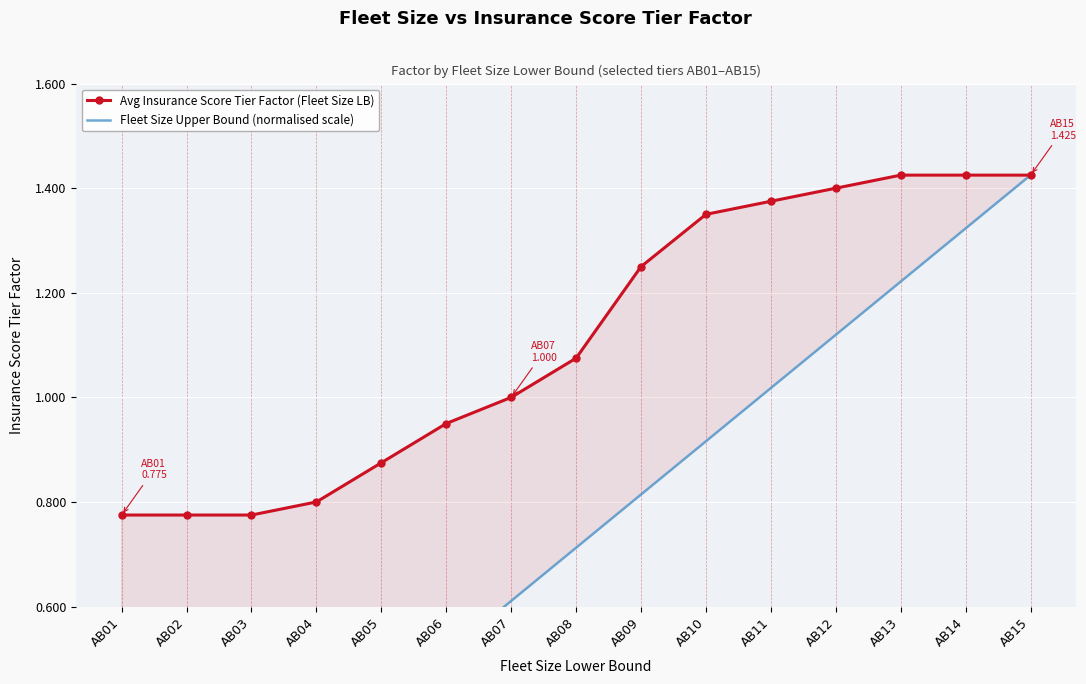

Rank the series by their maximum value, from lowest to highest.

Avg Insurance Score Tier Factor (Fleet Size LB), Fleet Size Upper Bound (normalised scale)